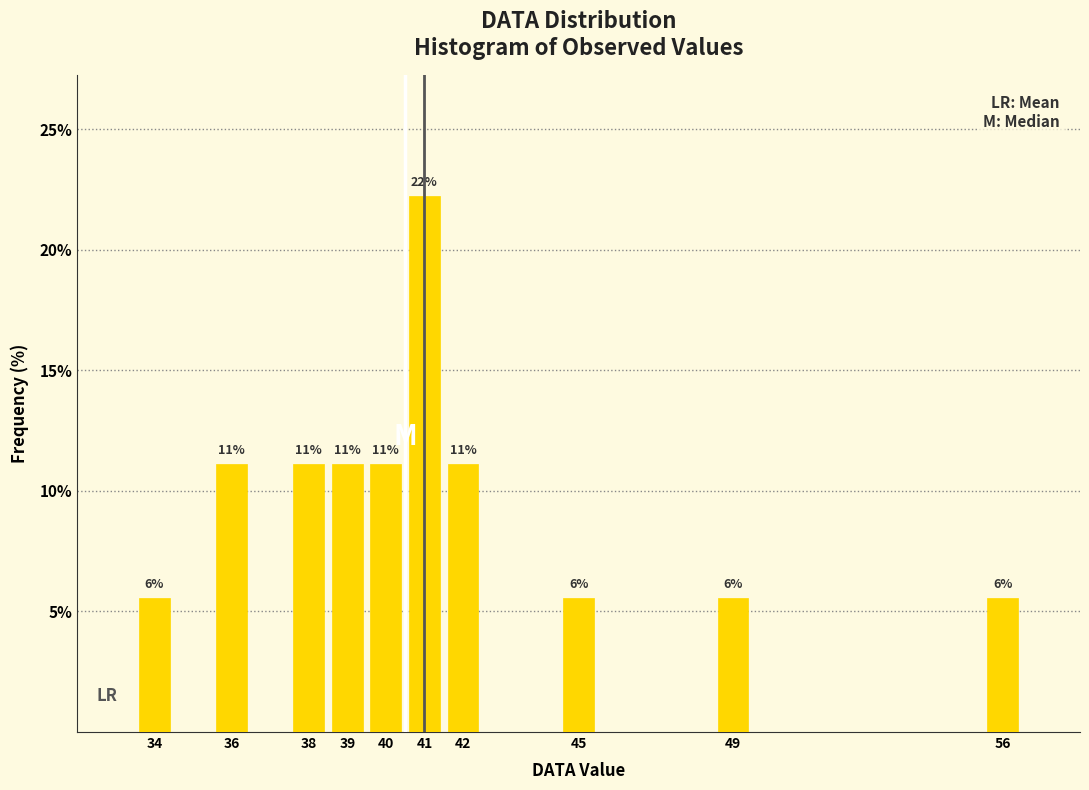

Which range on the x-axis has the tallest bar?

40.5 to 41.5